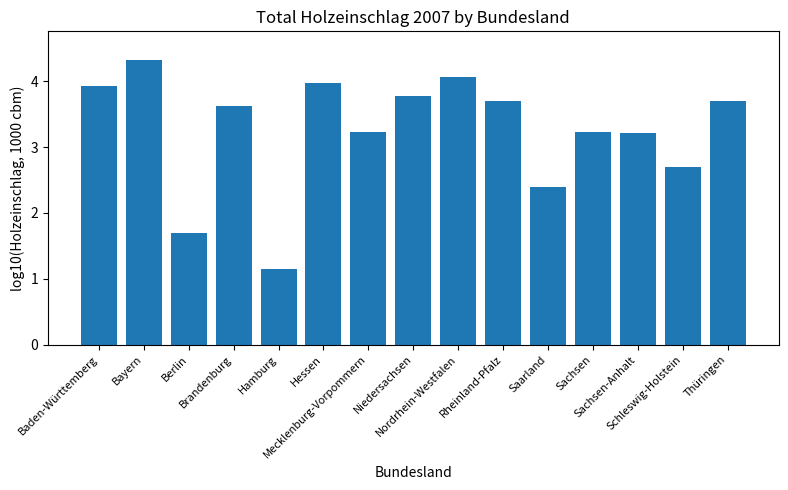

What is the sum of the values at Bayern and Berlin?

6.0